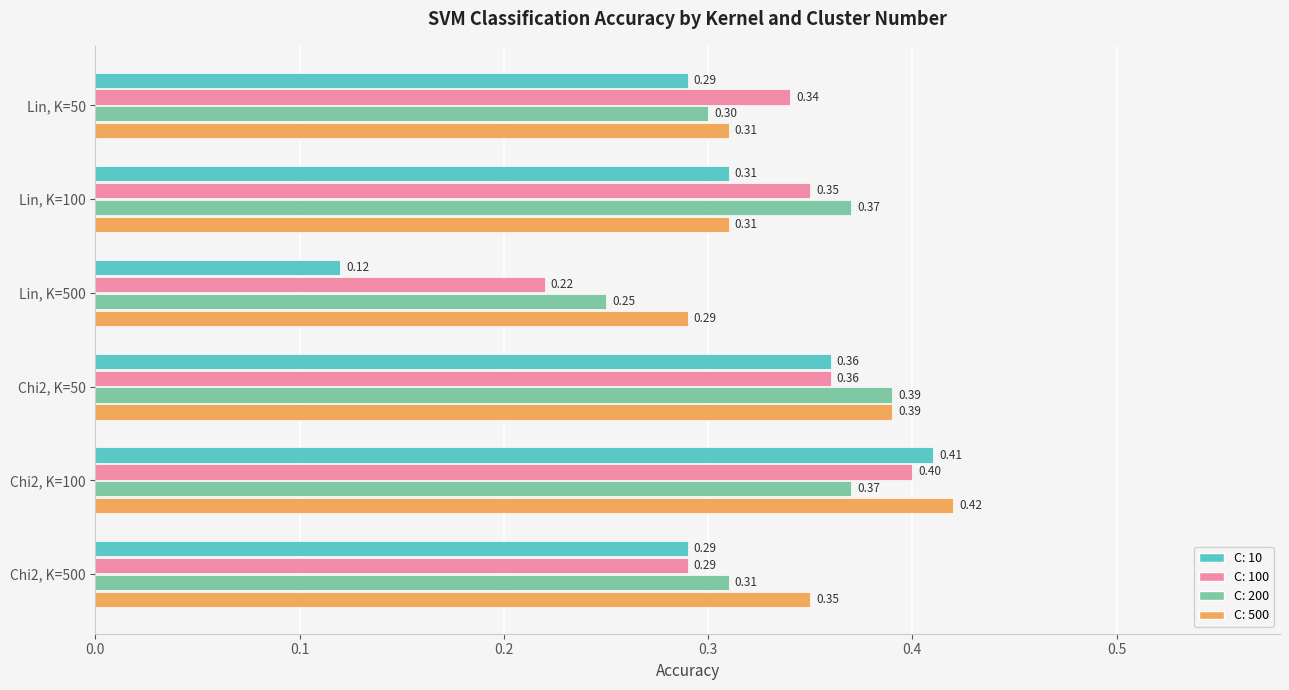

What is the average value of the C: 500 series?

0.3